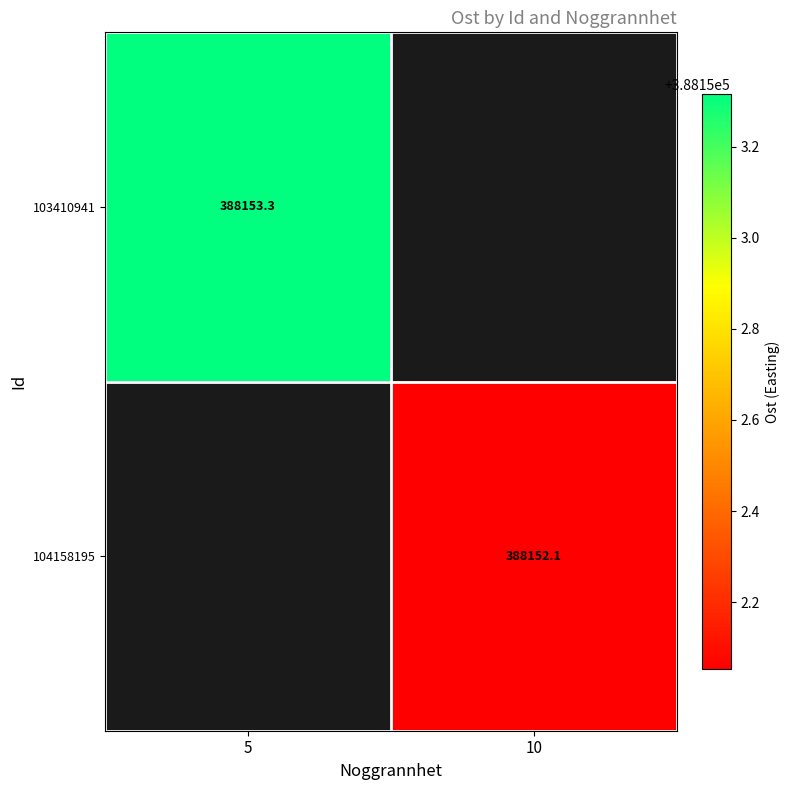

Which label corresponds to the largest value in the chart?

5